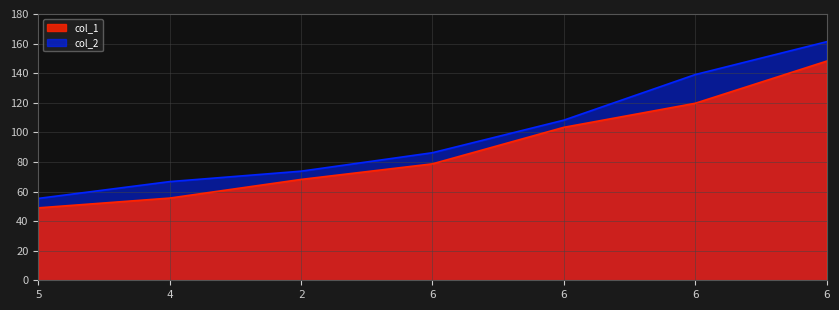

How many data points in col_2 are less than 86?

3